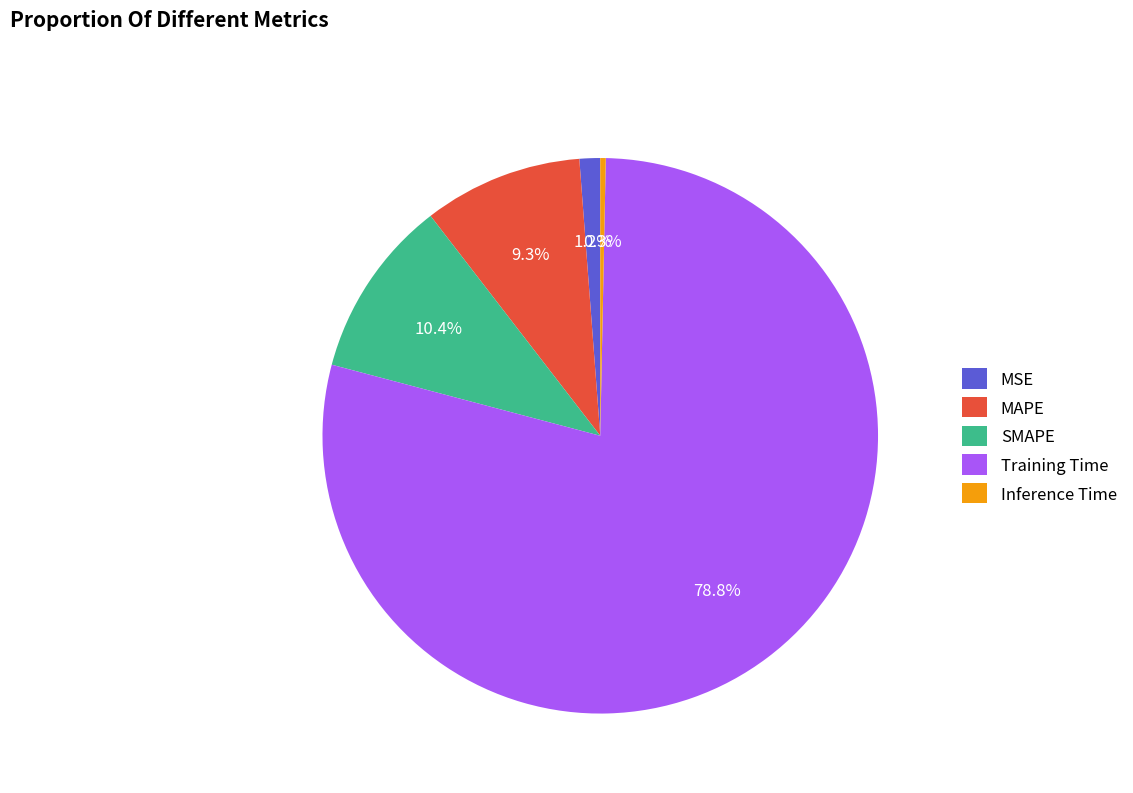

What is the smallest slice in the pie chart?

Inference Time